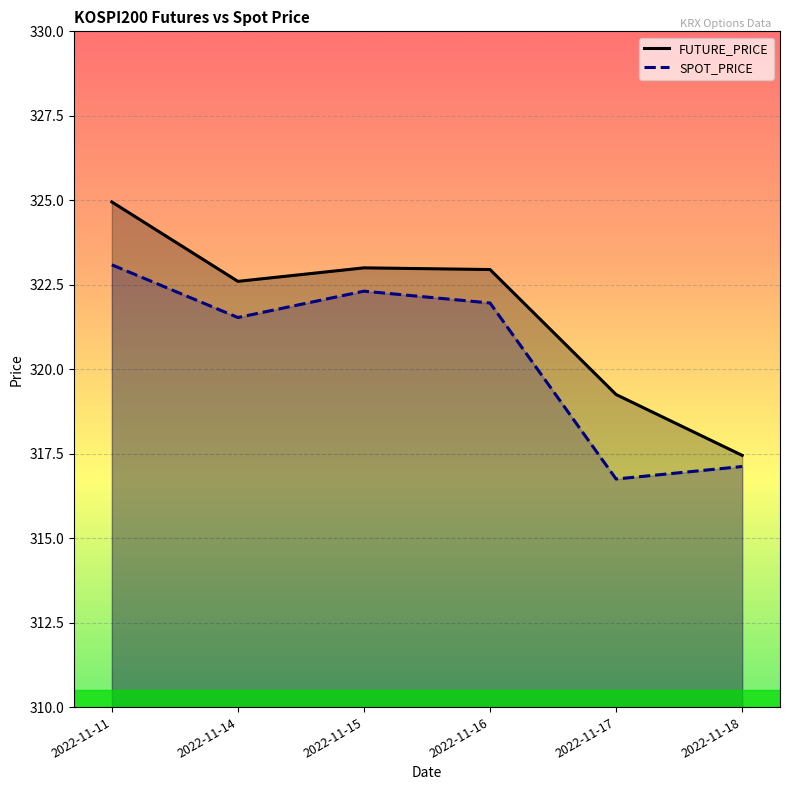

In FUTURE_PRICE, how many points are lower than both neighbors (excluding endpoints)?

1